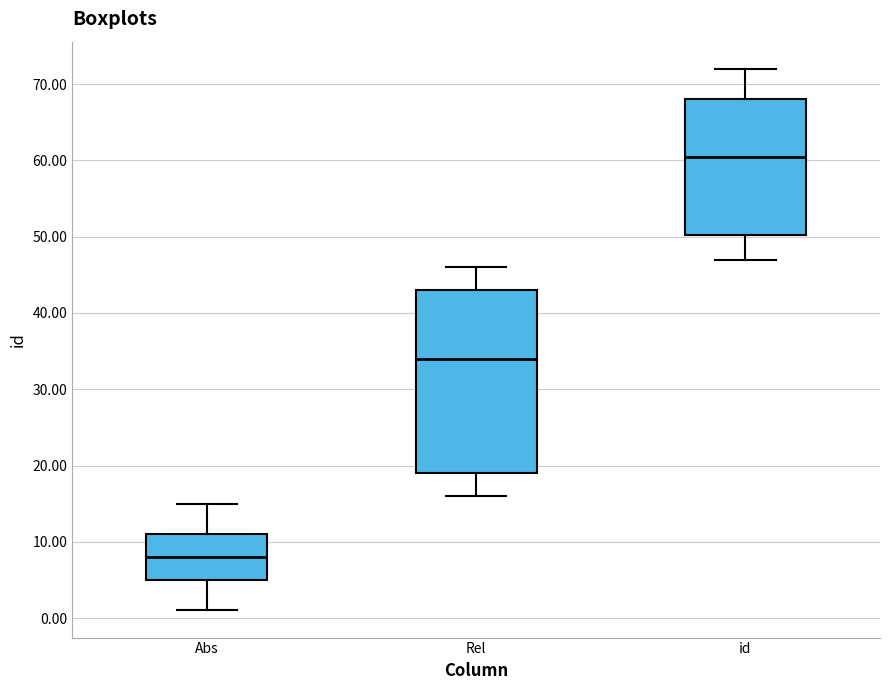

Where does the upper whisker of the box for Abs end on the y-axis? The values are not printed on the chart, so give them approximately, as read against the axis.

15